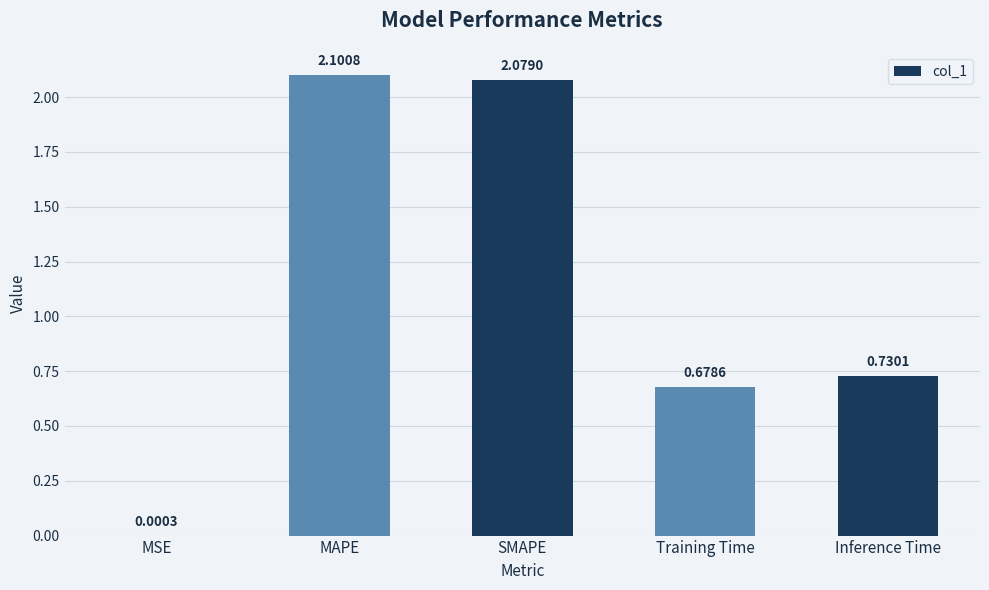

Where is the data nearest to the value 1?

Inference Time